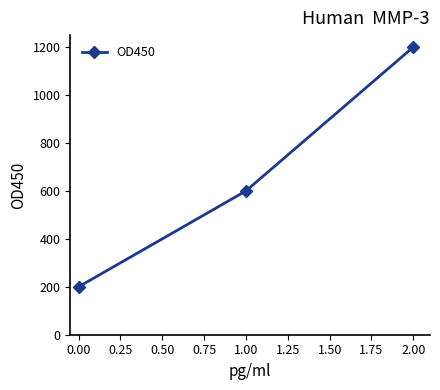

Is it true that the value at 1.00 is 600?

True